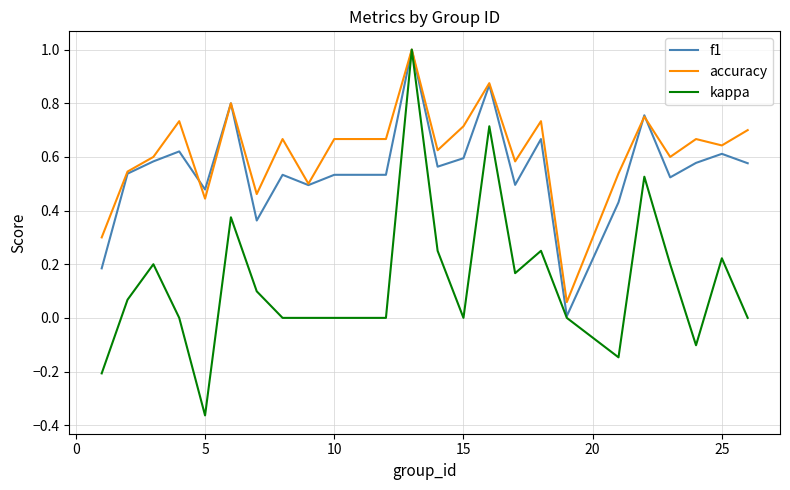

What is the maximum value for accuracy?

1.0